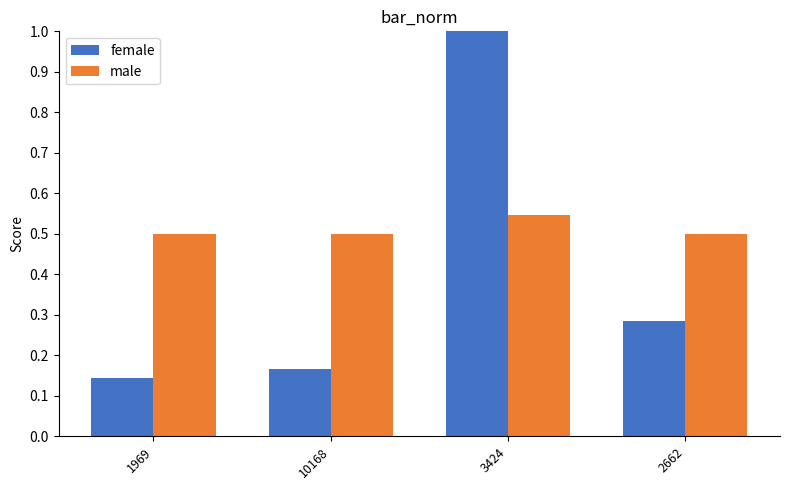

Which series has the widest spread of values?

female